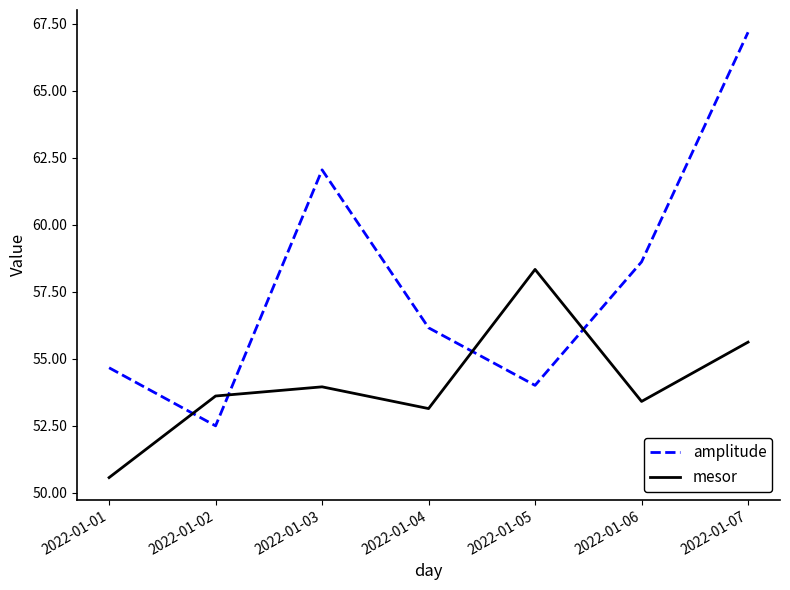

After their last crossing, which series has the higher values: amplitude or mesor?

amplitude